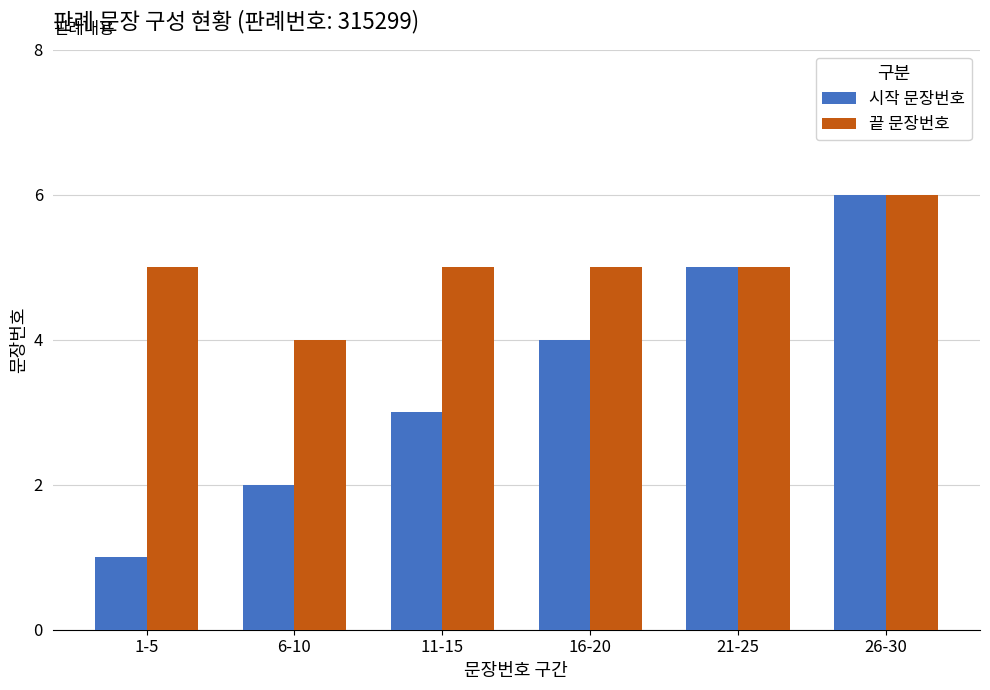

What is the average value of the 시작 문장번호 series?

4